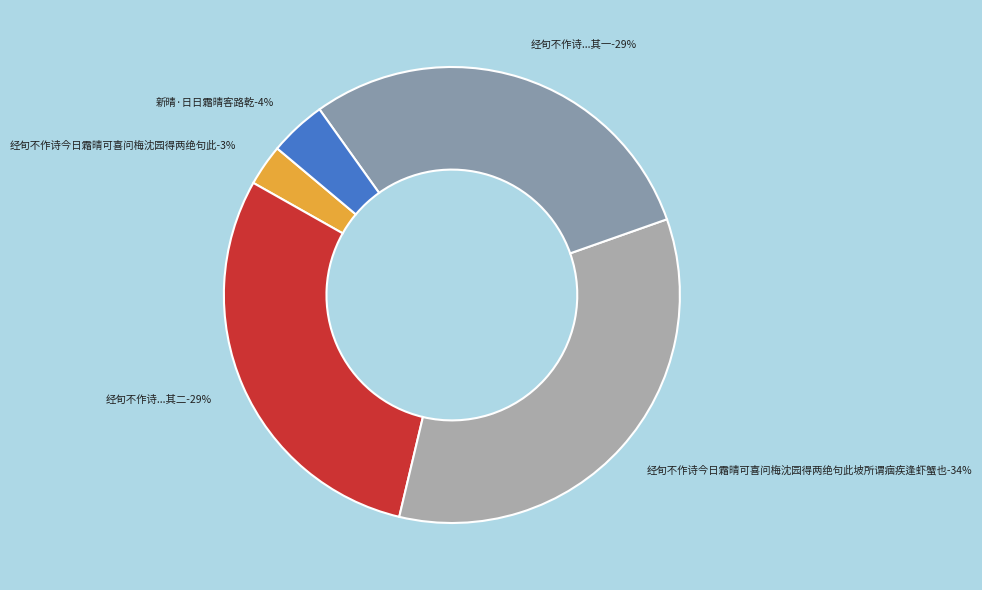

Combined, what portion of the pie is 经旬不作诗今日霜晴可喜问梅沈园得两绝句此坡所谓痼疾逢虾蟹也 and 经旬不作诗今日霜晴可喜问梅沈园得两绝句此坡所谓痼疾逢虾蟹也 其二?

63.6%